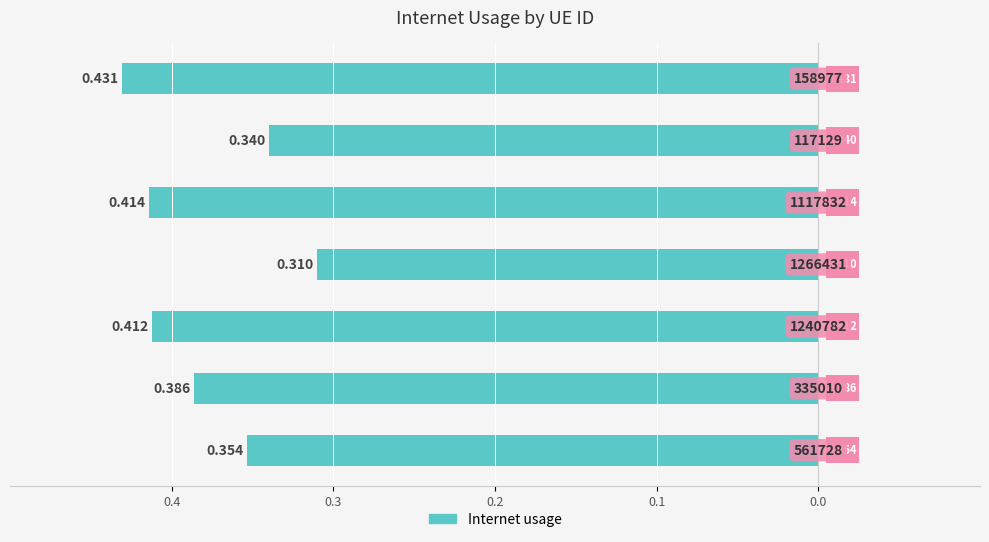

Count the number of categories in the chart.

7